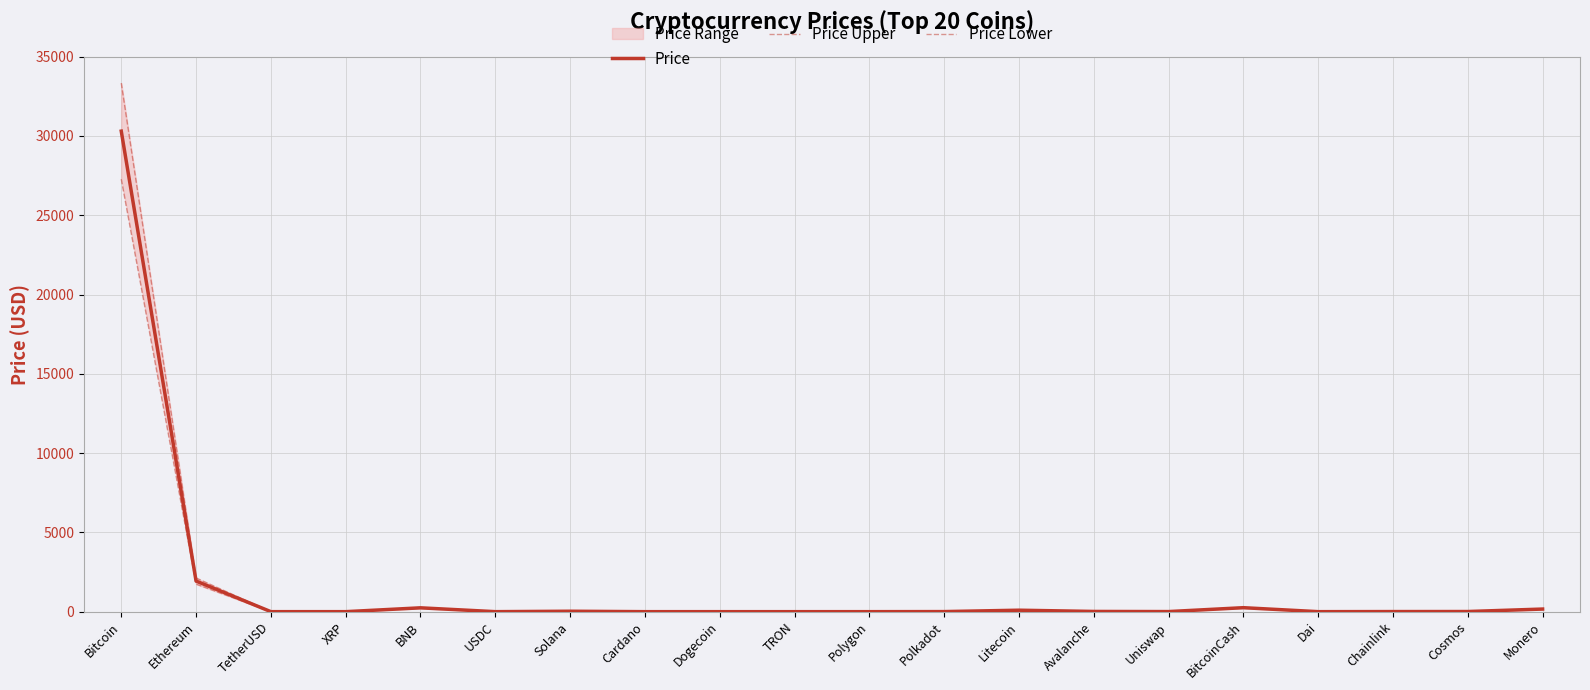

What is the value of the Price Upper point at the 2nd from the left?

2124.7